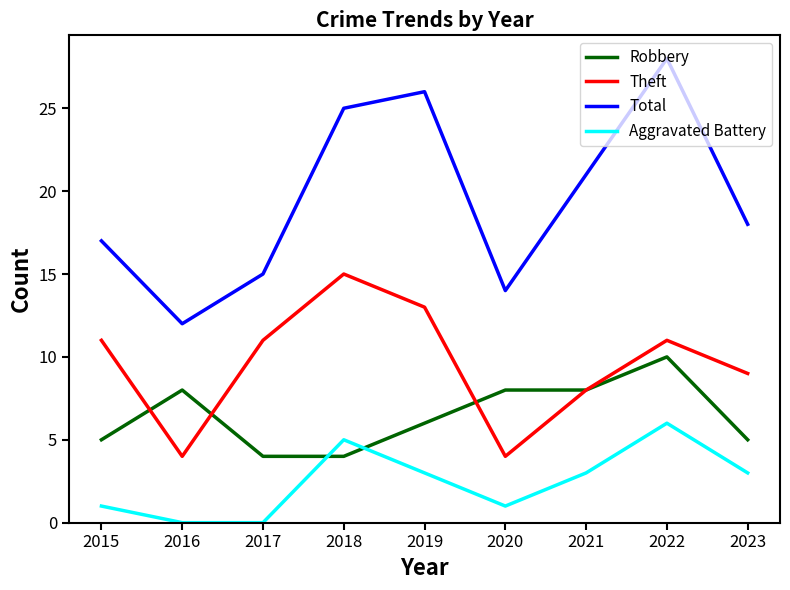

Does the chart have visible grid lines?

No